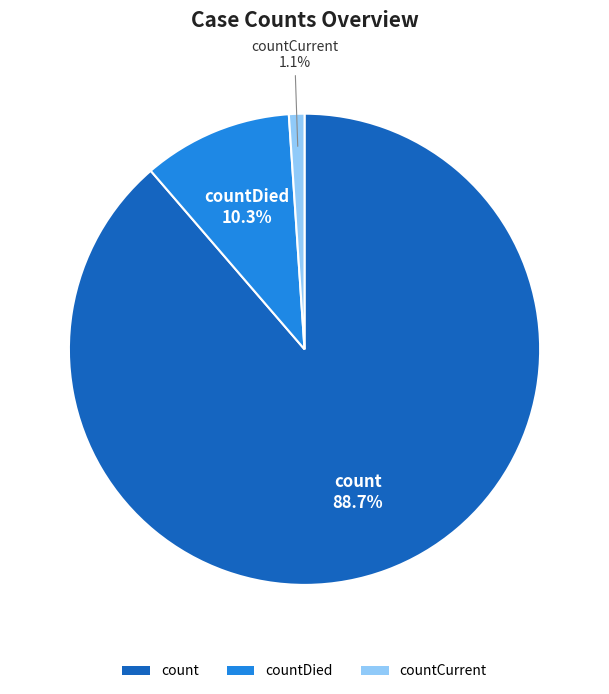

What is the majority slice?

count